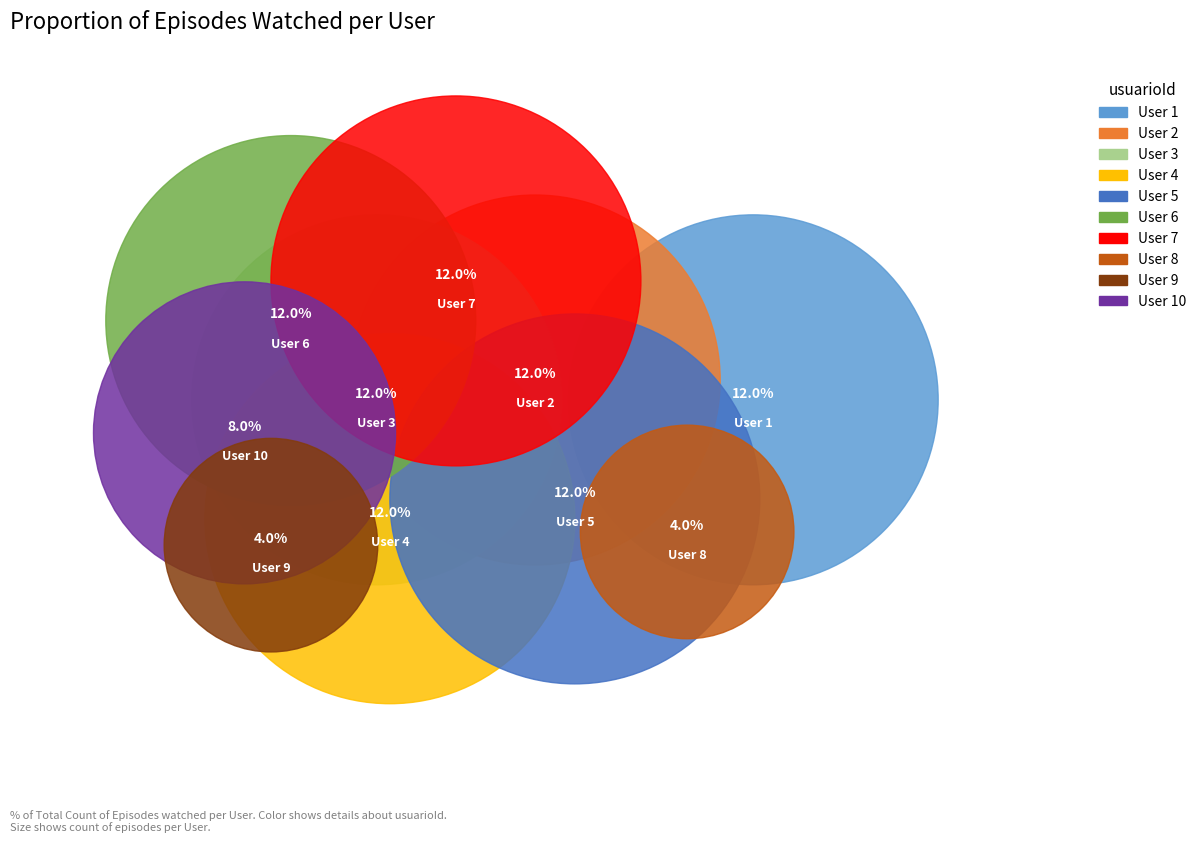

Combined, do 6 and 9 account for over 50%?

No